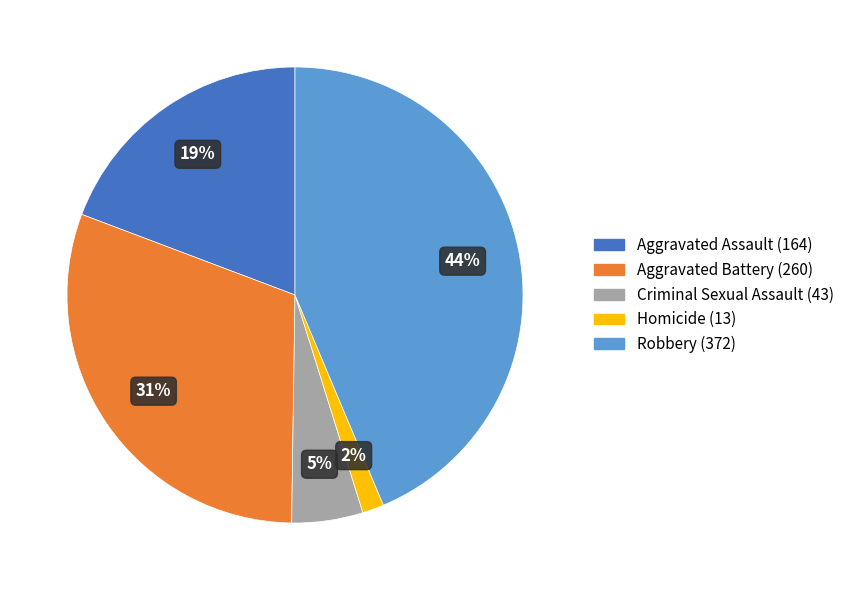

What is the ratio of the value at Aggravated Assault to the value at Criminal Sexual Assault?

3.8